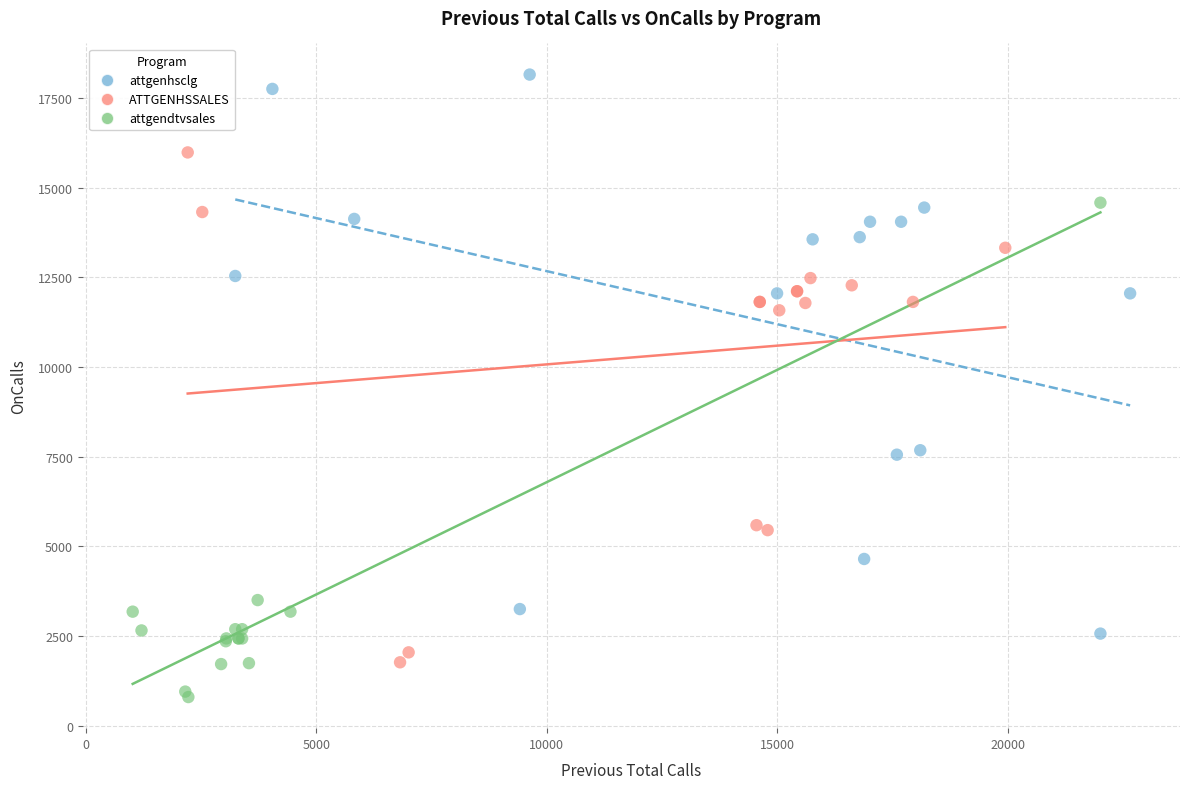

Which series reaches the minimum Y coordinate?

attgendtvsales